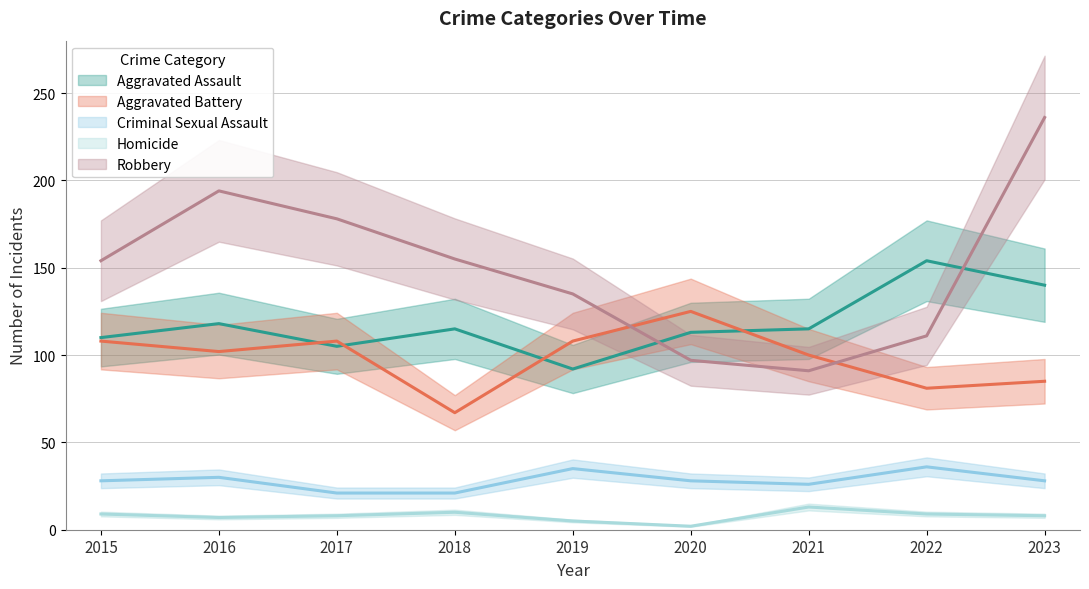

Is the value of Robbery at 2015 greater than the value of Homicide at 2023?

Yes